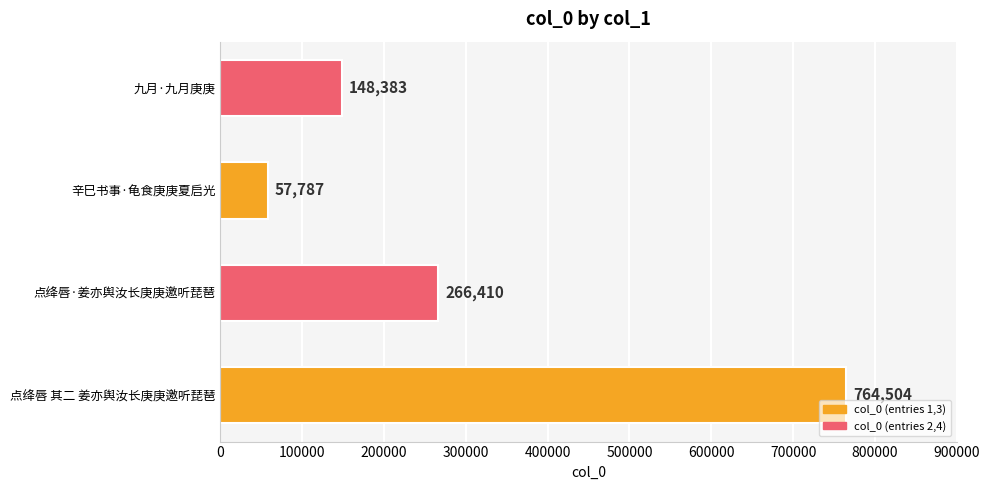

True or false: the data shows 101113 at 辛巳书事·龟食庚庚夏启光.

False